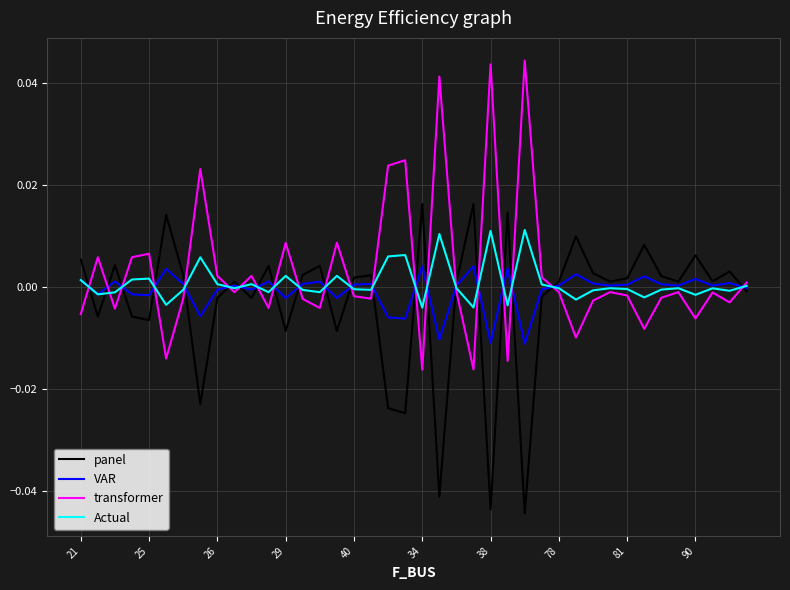

List the series in order of their overall mean, lowest first.

panel, VAR, Actual, transformer